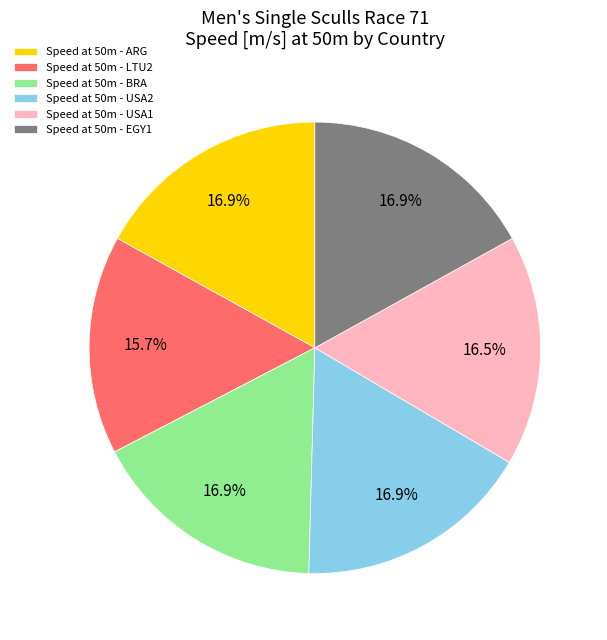

How much of the chart is everything except Speed at 50m - LTU2?

84.3%